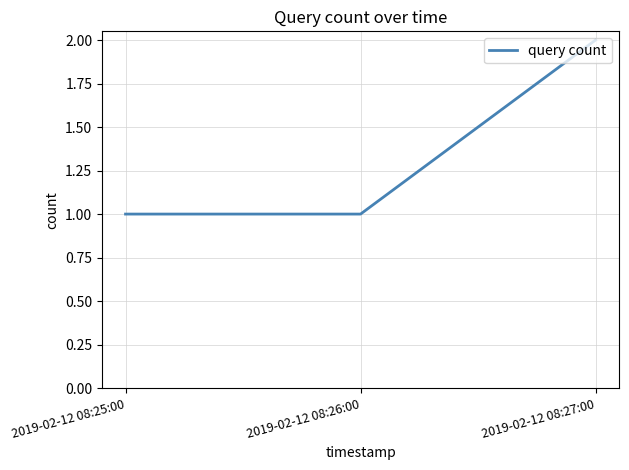

How many series are shown in this chart?

1